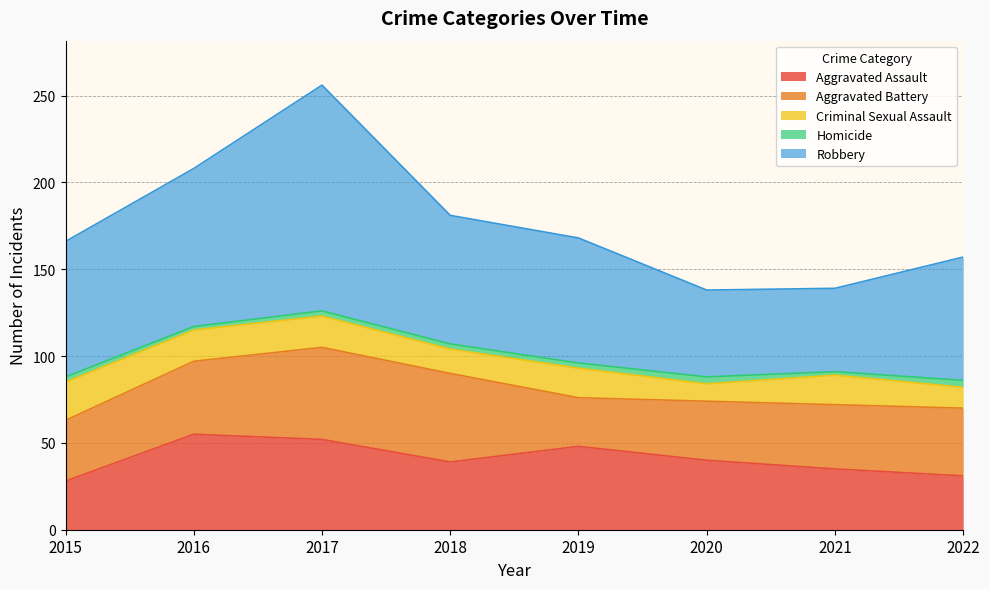

List the labels in order of Robbery value, smallest first.

2021, 2020, 2022, 2019, 2018, 2015, 2016, 2017